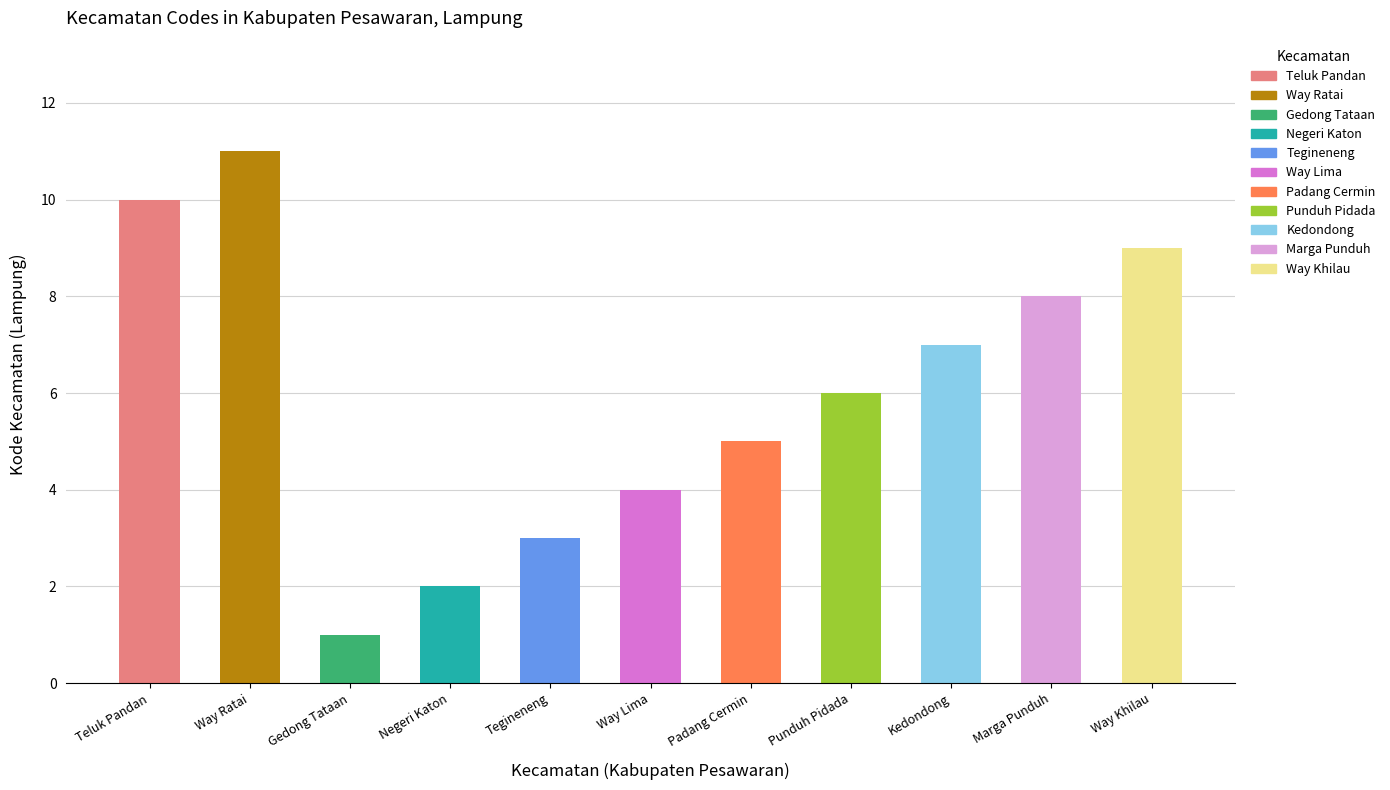

List the labels in order of value, largest first.

Way Ratai, Teluk Pandan, Way Khilau, Marga Punduh, Kedondong, Punduh Pidada, Padang Cermin, Way Lima, Tegineneng, Negeri Katon, Gedong Tataan